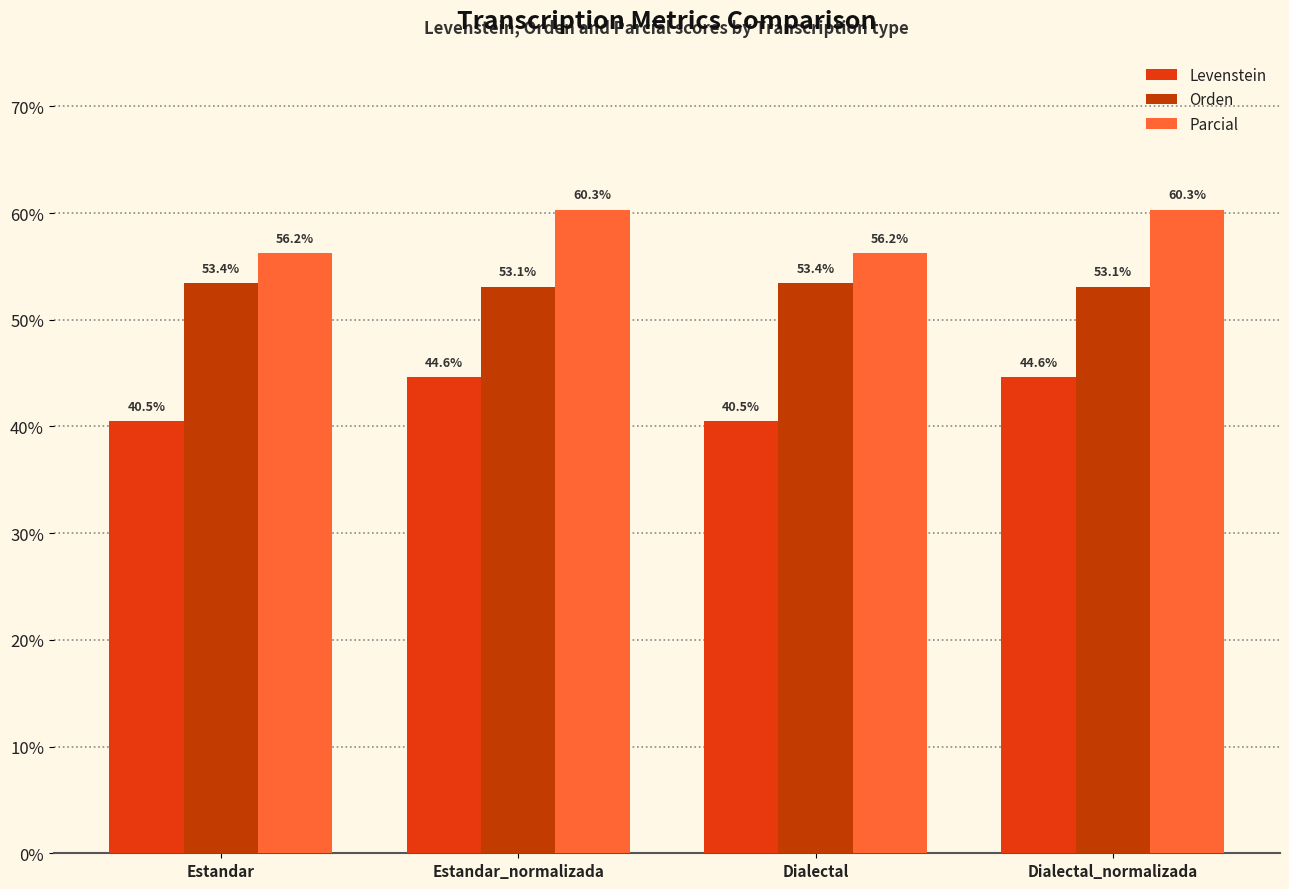

Is it true that Orden equals 32.6 at Estandar_normalizada?

False